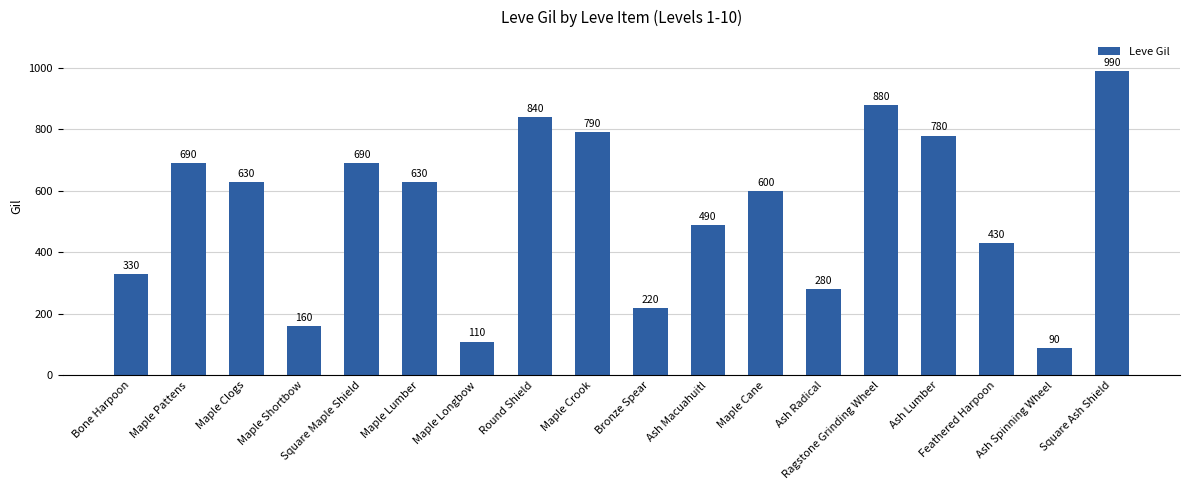

Between Ash Lumber and Square Maple Shield, which is larger?

Ash Lumber